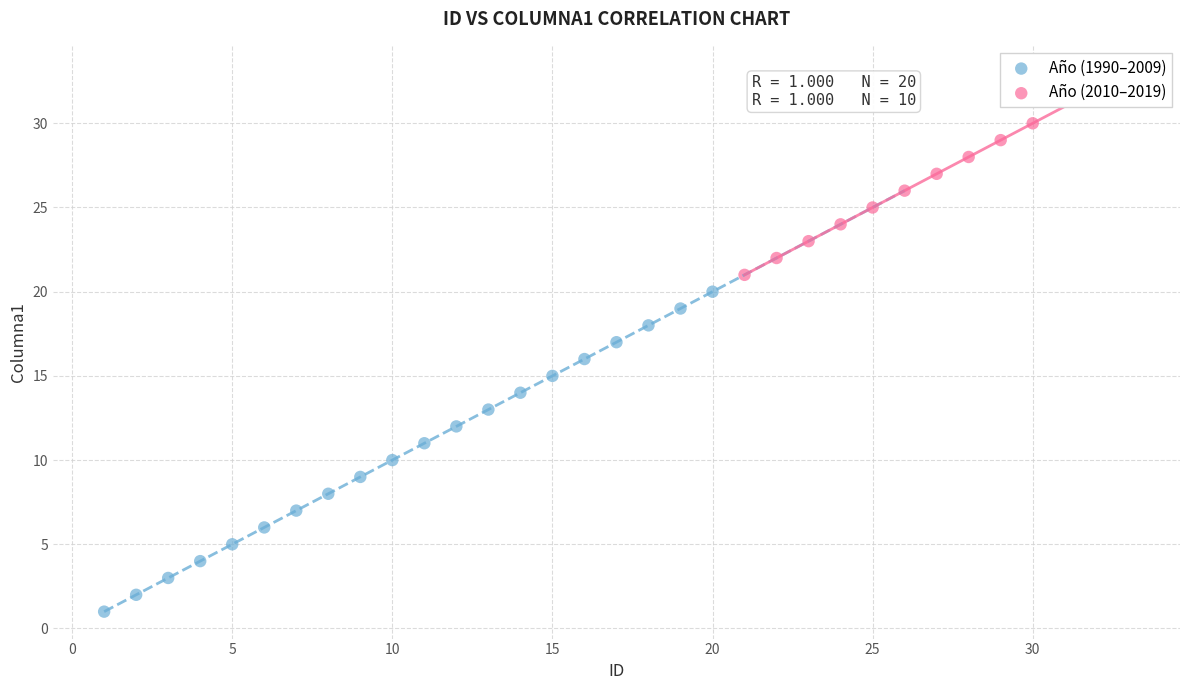

Which series has the largest Y range (max minus min)?

Año (1990–2009)